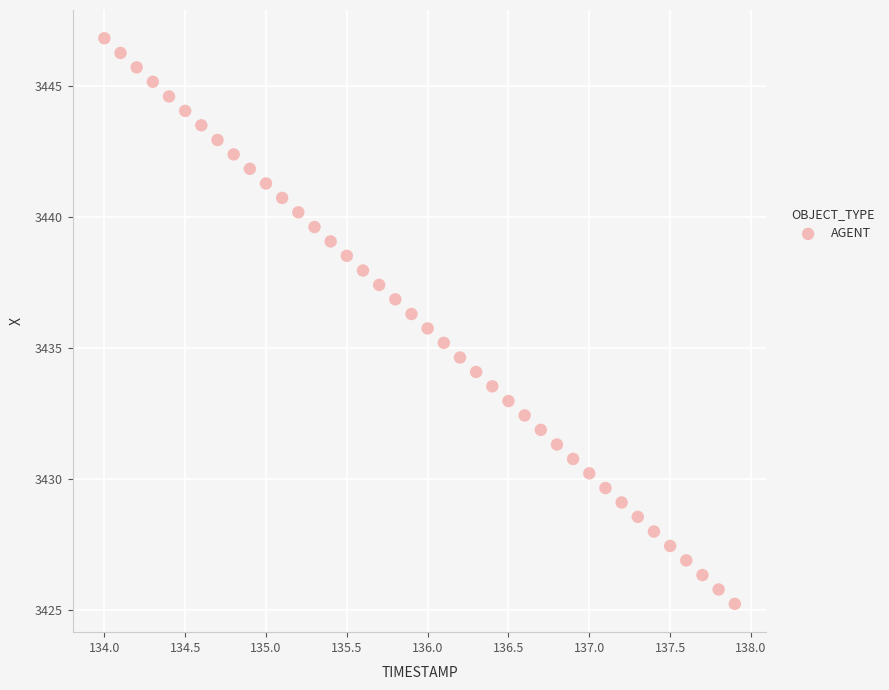

What is the range of X values (max minus min)?

3.9